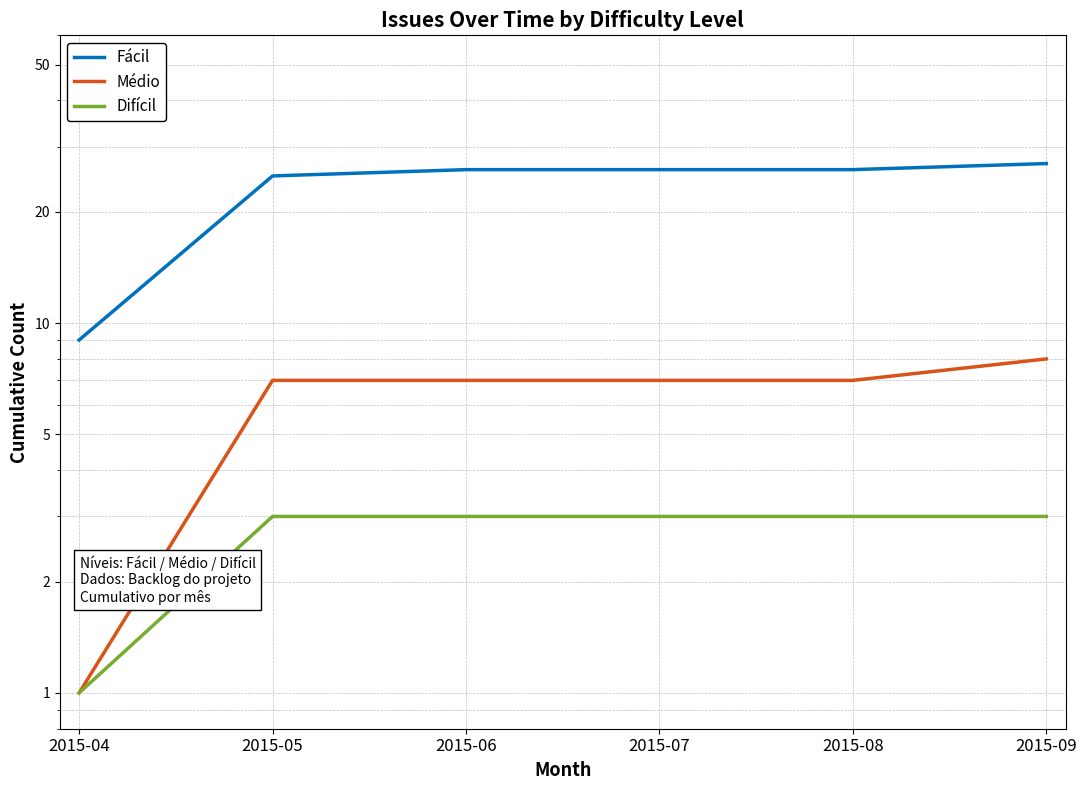

True or false: Fácil and Médio intersect in this chart.

False